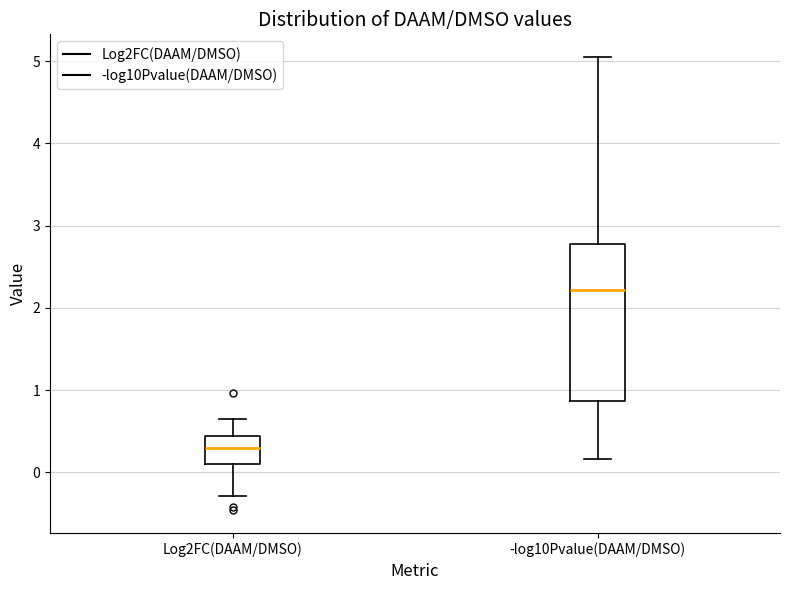

Which box has the highest median line?

-log10Pvalue(DAAM/DMSO)